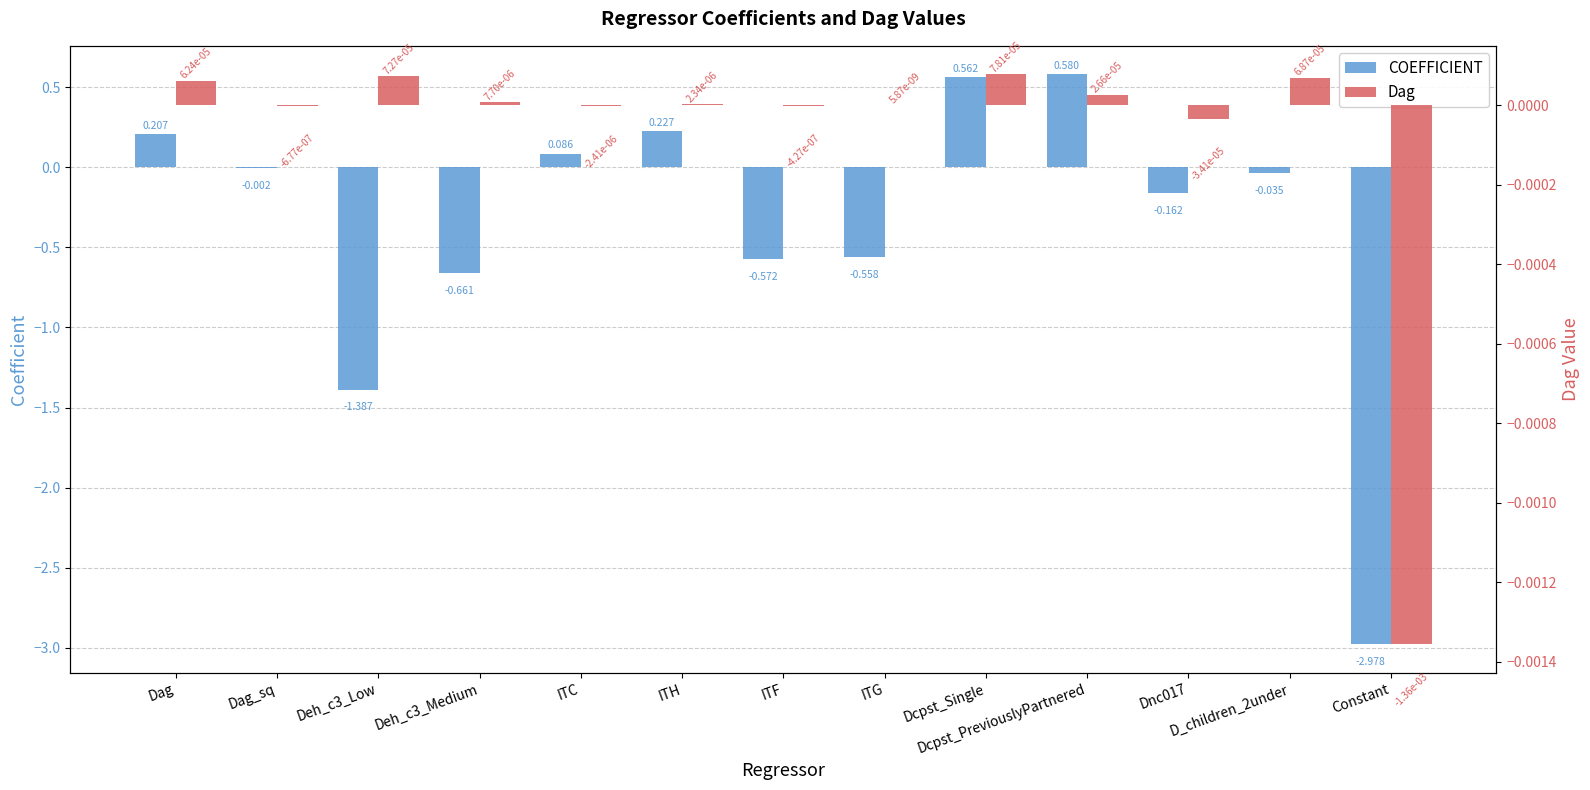

List the series in order of their overall mean, highest first.

Dag, COEFFICIENT